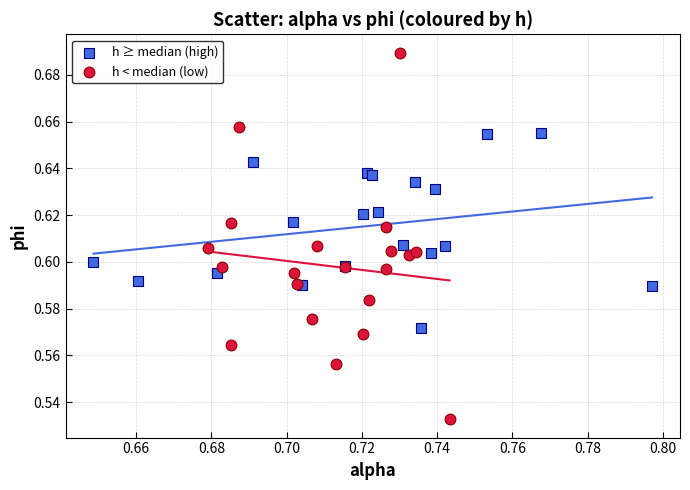

Which series reaches the minimum Y coordinate?

h < median (low)